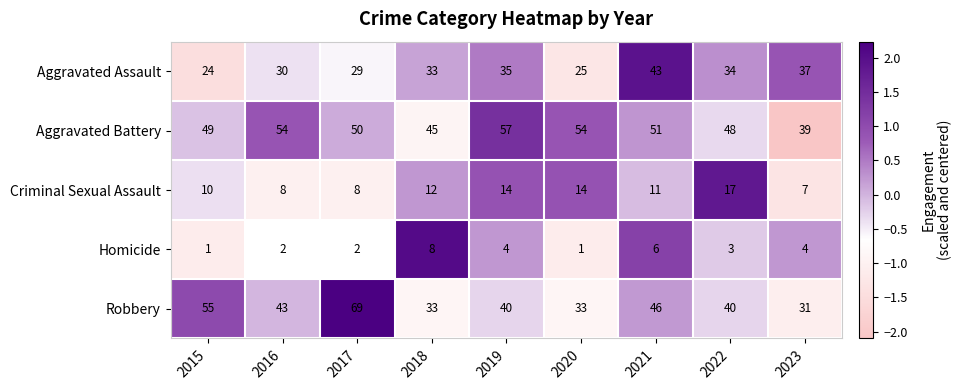

Is it true that Aggravated Assault equals 48 at 2023?

False